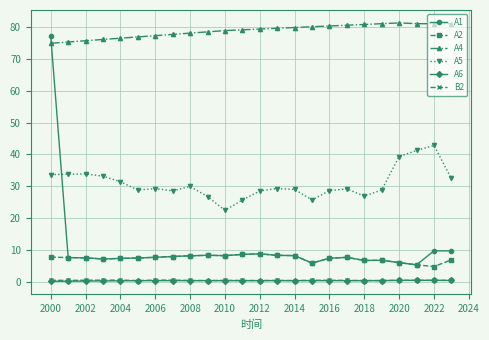

Count the number of categories in the chart.

24